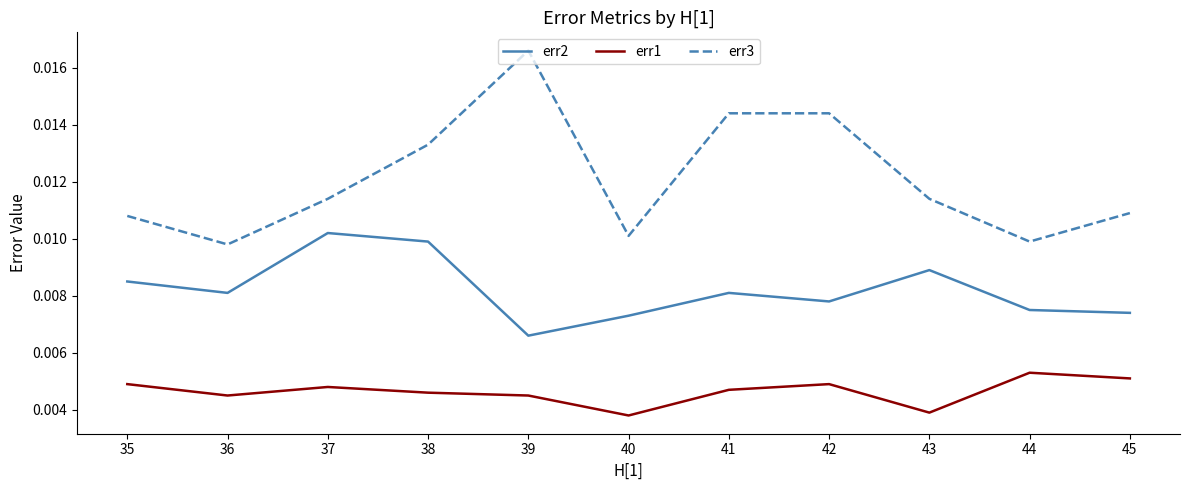

How many categories are shown in the chart?

11